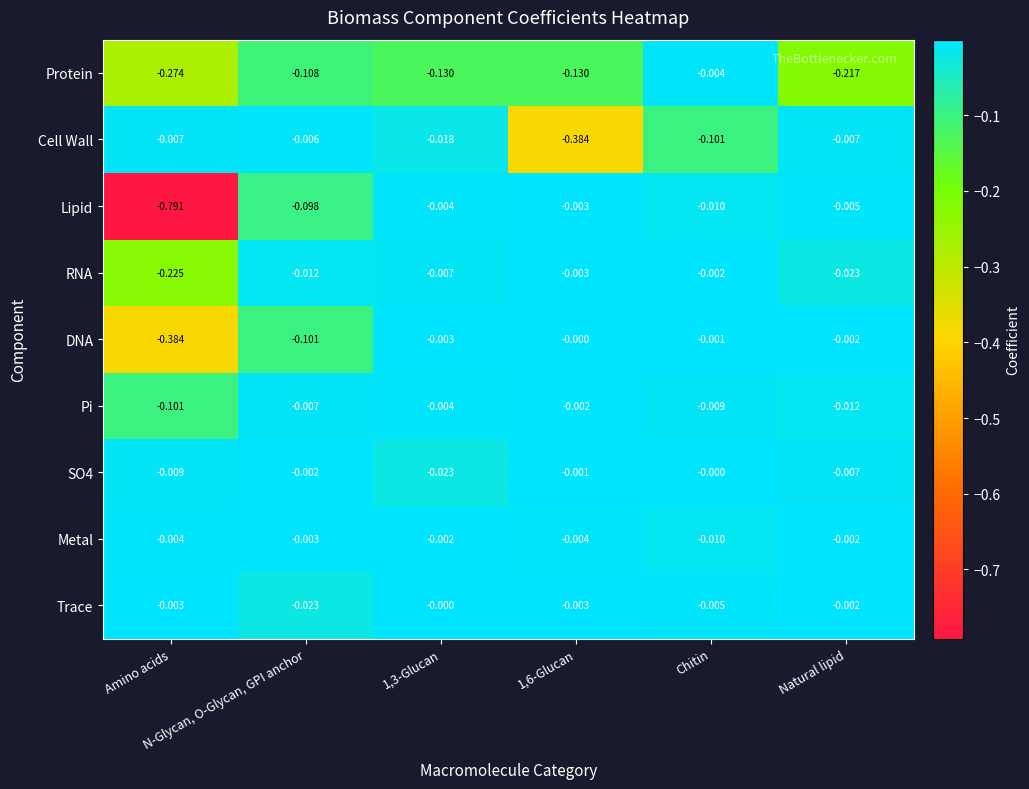

Which series has the largest range (max minus min)?

Lipid